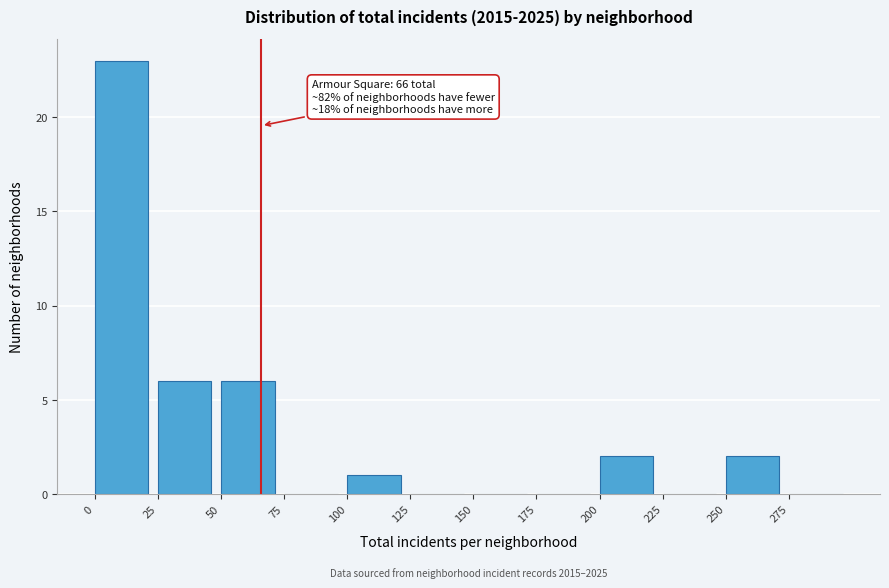

Over which range of the x-axis is the bar tallest?

0 to 25